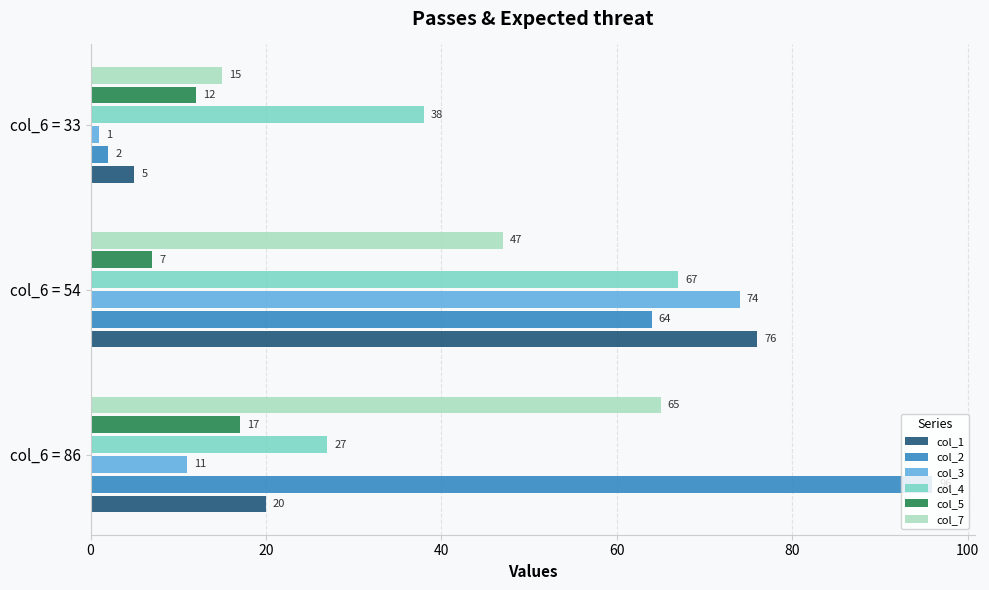

True or false: col_7 has a value of 40 at col_6 = 86.

False